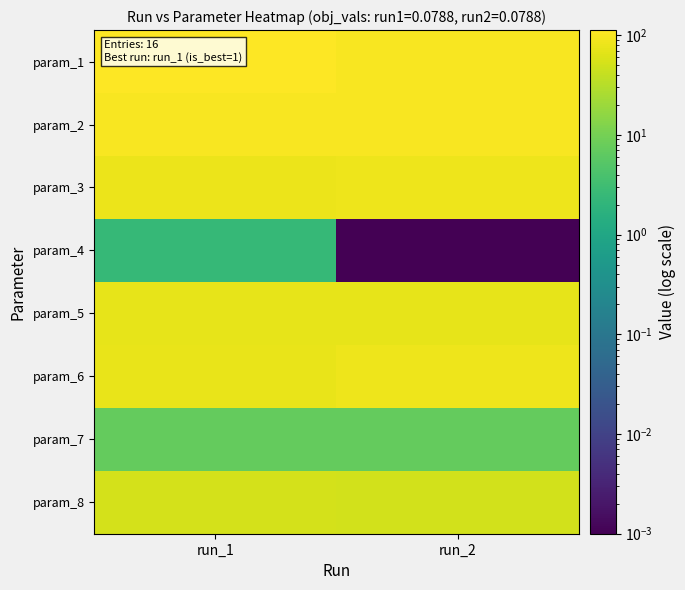

Reading right to left, transcribe all the data shown in this chart.

param_1: run_2=99.9	run_1=112.4
param_2: run_2=101.7	run_1=100.9
param_3: run_2=82.3	run_1=79.4
param_4: run_2=0.0	run_1=2.4
param_5: run_2=72.6	run_1=72.6
param_6: run_2=82.4	run_1=75.2
param_7: run_2=7.0	run_1=7.0
param_8: run_2=51.1	run_1=52.6